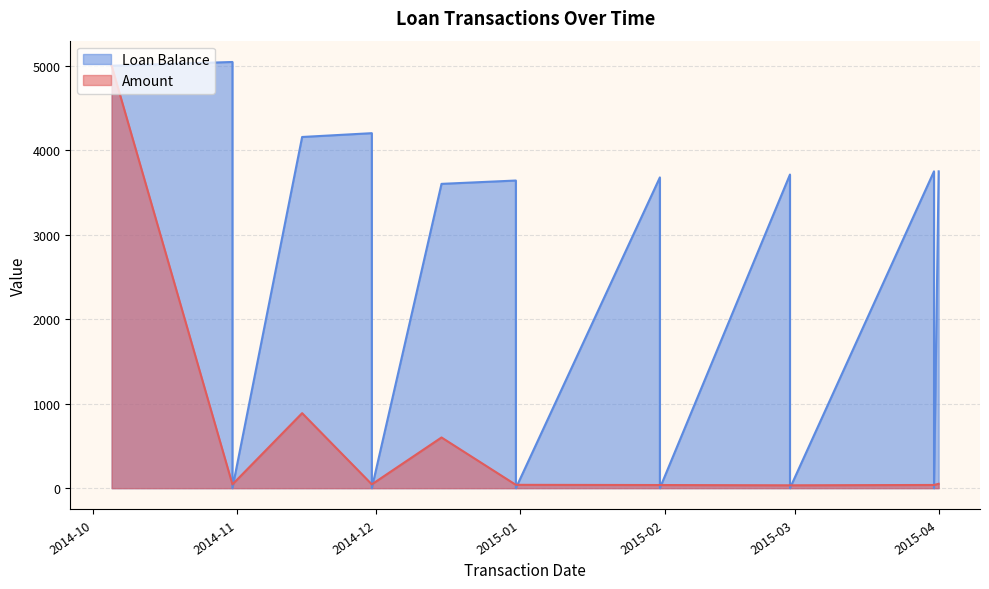

What is the label of the 6th point from the right?

2014-11-30